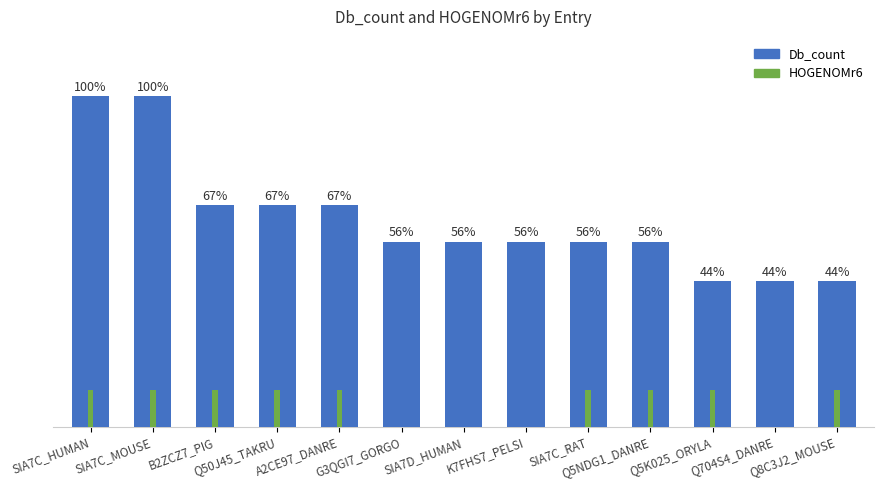

Reading left to right, list all the values displayed in this chart.

Db_count: SIA7C_HUMAN=100	SIA7C_MOUSE=100	B2ZCZ7_PIG=67	Q50J45_TAKRU=67	A2CE97_DANRE=67	G3QGI7_GORGO=56	SIA7D_HUMAN=56	K7FHS7_PELSI=56	SIA7C_RAT=56	Q5NDG1_DANRE=56	Q5K025_ORYLA=44	Q704S4_DANRE=44	Q8C3J2_MOUSE=44
HOGENOMr6: SIA7C_HUMAN=11	SIA7C_MOUSE=11	B2ZCZ7_PIG=11	Q50J45_TAKRU=11	A2CE97_DANRE=11	G3QGI7_GORGO=0	SIA7D_HUMAN=0	K7FHS7_PELSI=0	SIA7C_RAT=11	Q5NDG1_DANRE=11	Q5K025_ORYLA=11	Q704S4_DANRE=0	Q8C3J2_MOUSE=11